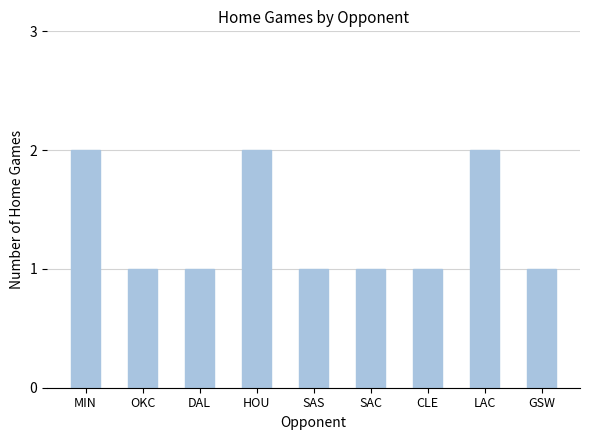

True or false: the data shows 0 at DAL.

False